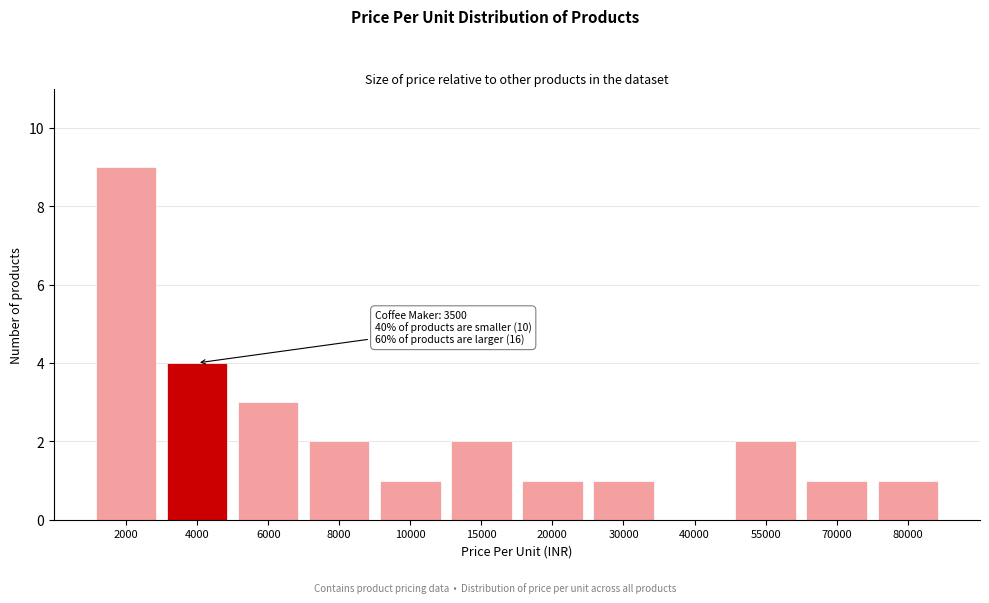

Reading right to left, transcribe all the data shown in this chart.

80000=1	70000=1	55000=2	40000=0	30000=1	20000=1	15000=2	10000=1	8000=2	6000=3	4000=4	2000=9